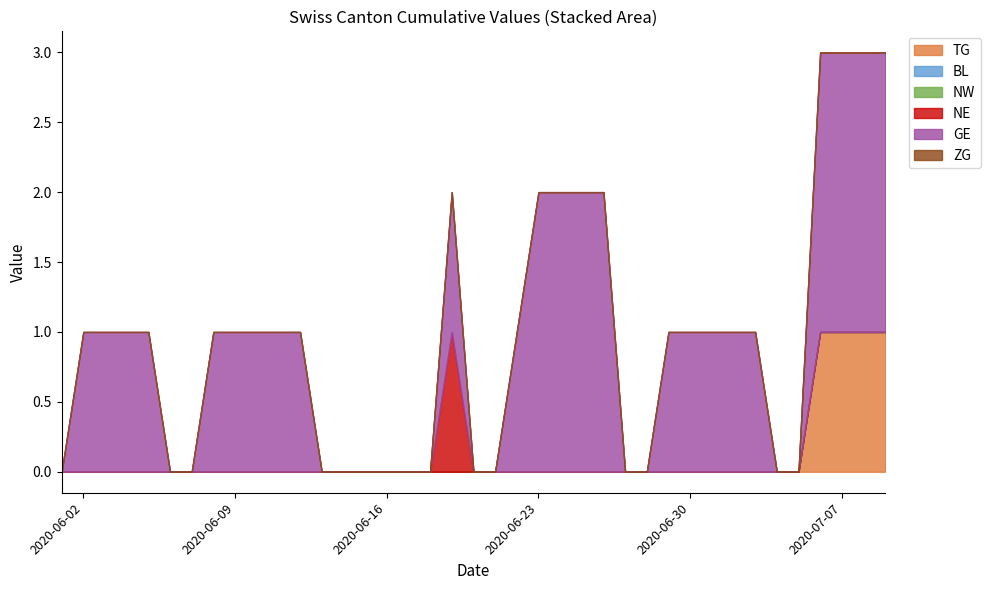

True or false: NE has more than 2 interior local peaks.

False